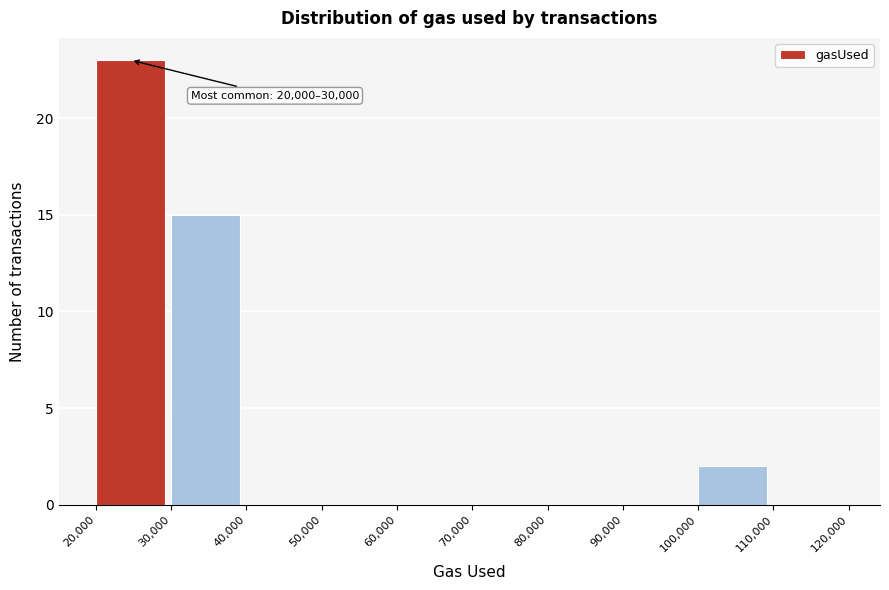

Over which range of the x-axis is the bar tallest?

20,000 to 30,000